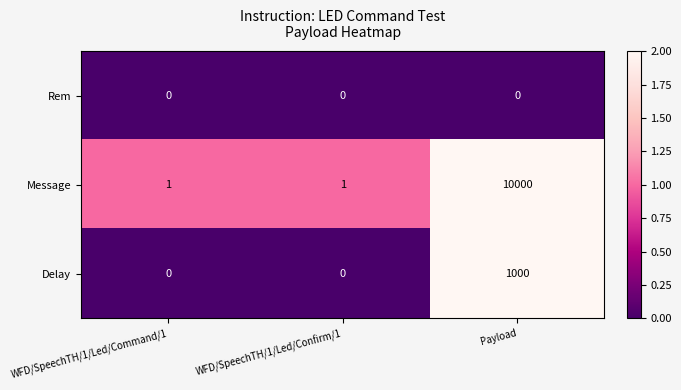

Reading right to left, what are all the values shown in this chart?

Rem: 0	0	0
Message: 10000	1	1
Delay: 1000	0	0